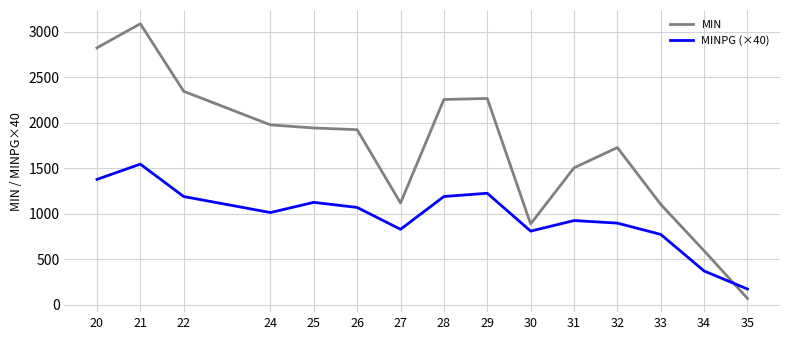

The value of MINPG (×40) at 34 is 370. True or false?

True